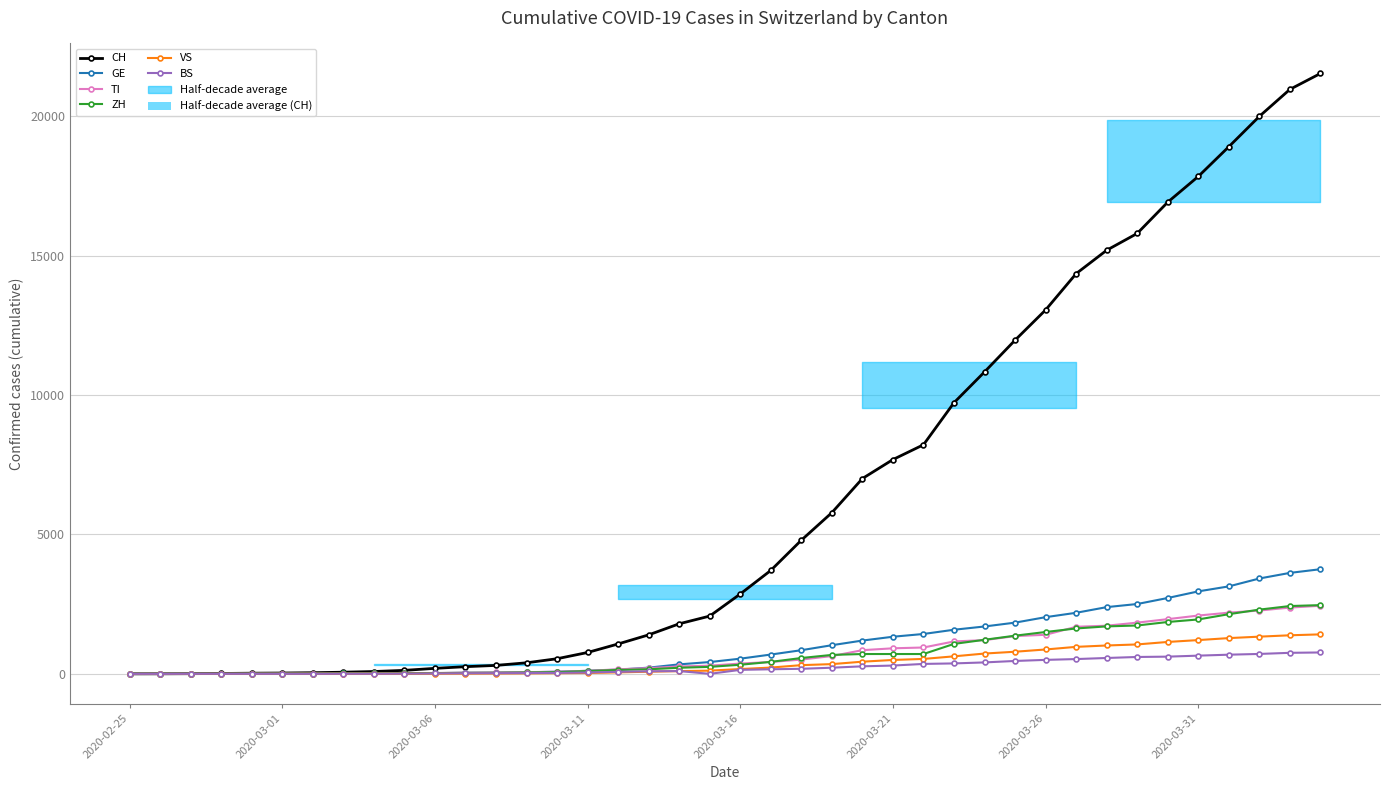

Where does the VS series first go above 172?

21